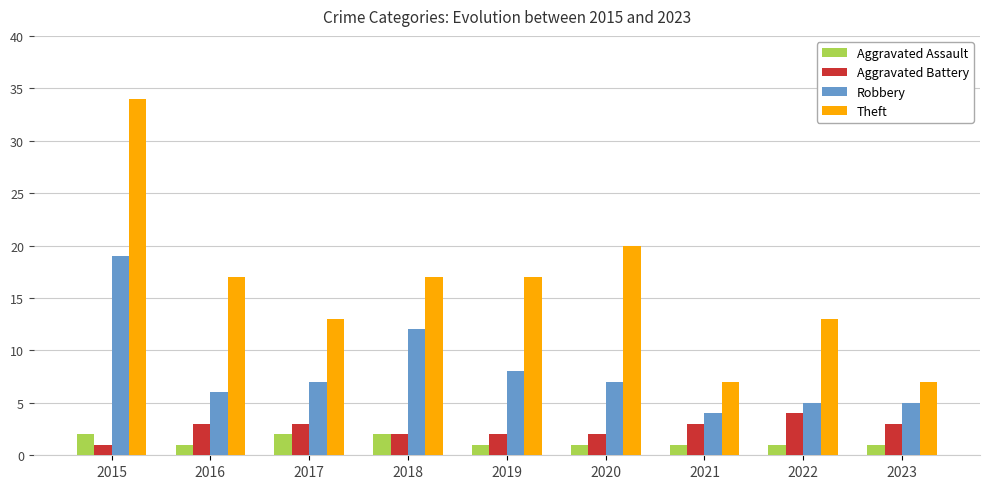

Reading left to right, transcribe all the data shown in this chart.

Aggravated Assault: 2015=2	2016=1	2017=2	2018=2	2019=1	2020=1	2021=1	2022=1	2023=1
Aggravated Battery: 2015=1	2016=3	2017=3	2018=2	2019=2	2020=2	2021=3	2022=4	2023=3
Robbery: 2015=19	2016=6	2017=7	2018=12	2019=8	2020=7	2021=4	2022=5	2023=5
Theft: 2015=34	2016=17	2017=13	2018=17	2019=17	2020=20	2021=7	2022=13	2023=7